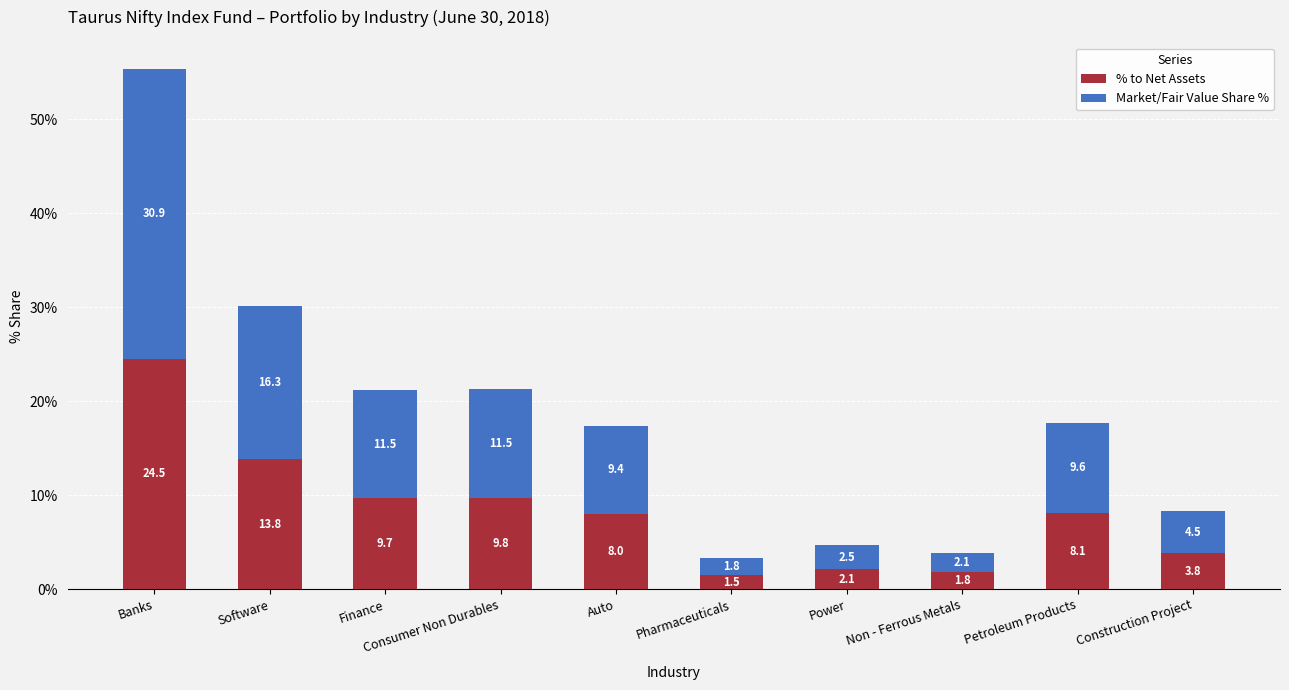

At which category is the sum across all series the highest?

Banks